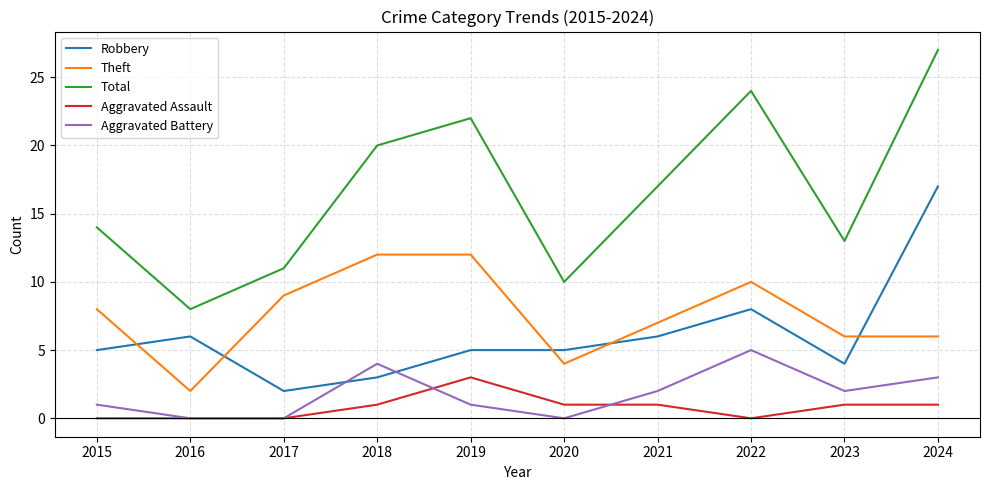

Which series has the largest total across all categories?

Total